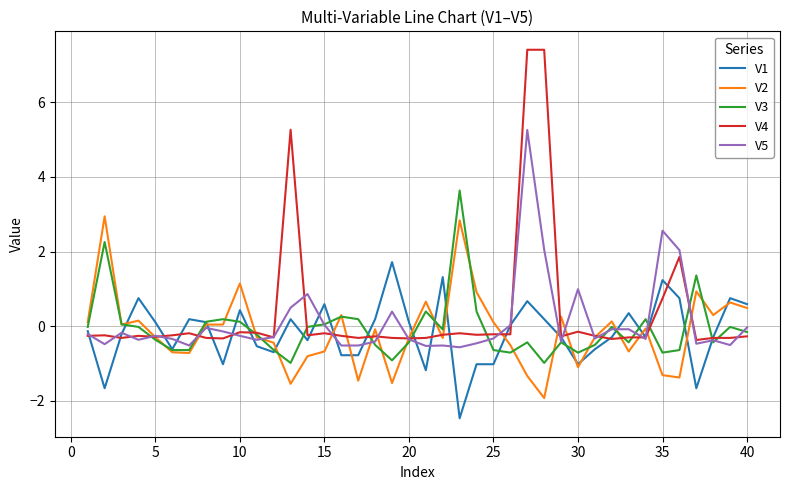

Which series has the largest range (max minus min)?

V4